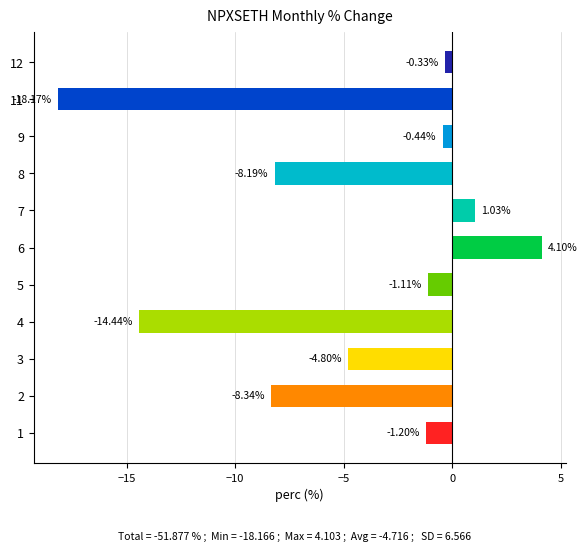

The chart shows a value of -4.7 at 7. True or false?

False